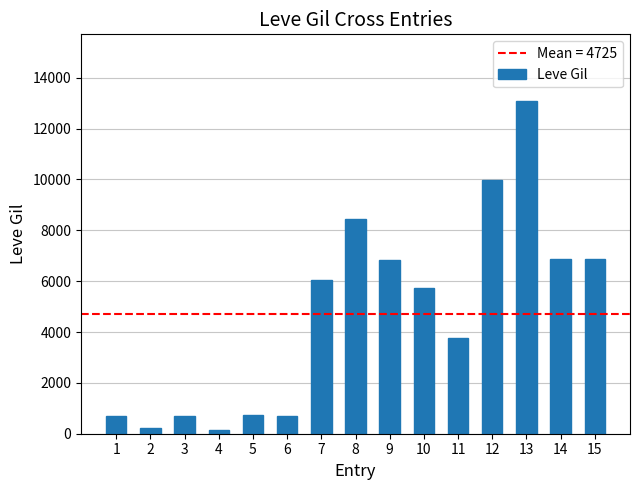

Approximately how many times larger is the value at 13 compared to 9?

1.9